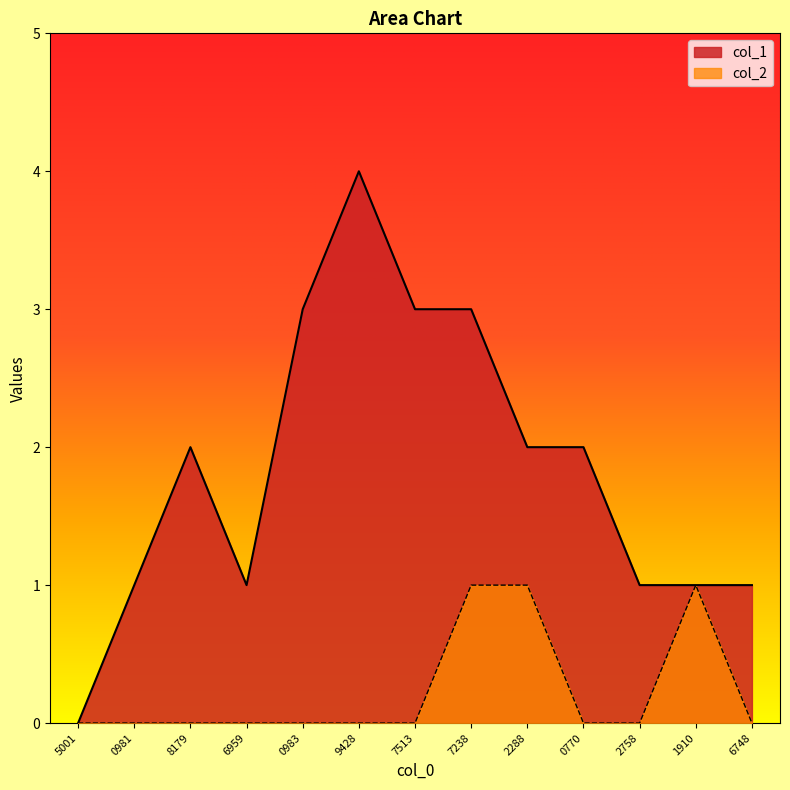

The value of col_1 at 2288 is 2. True or false?

True